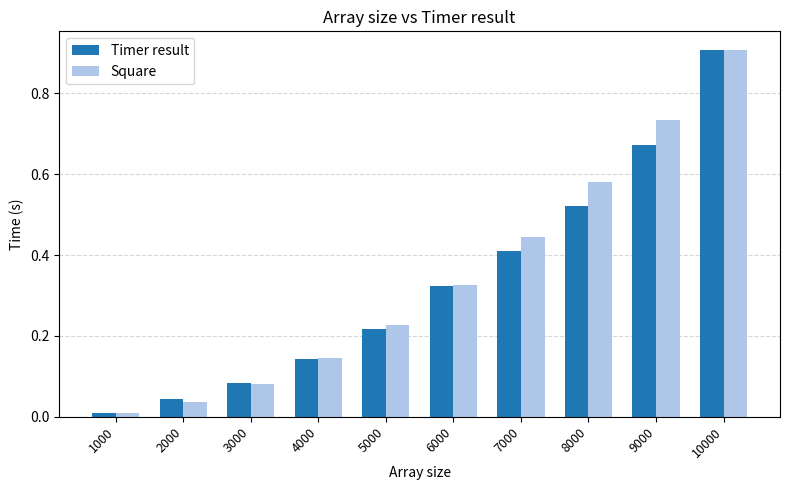

What is the sum of all Timer result values?

3.3